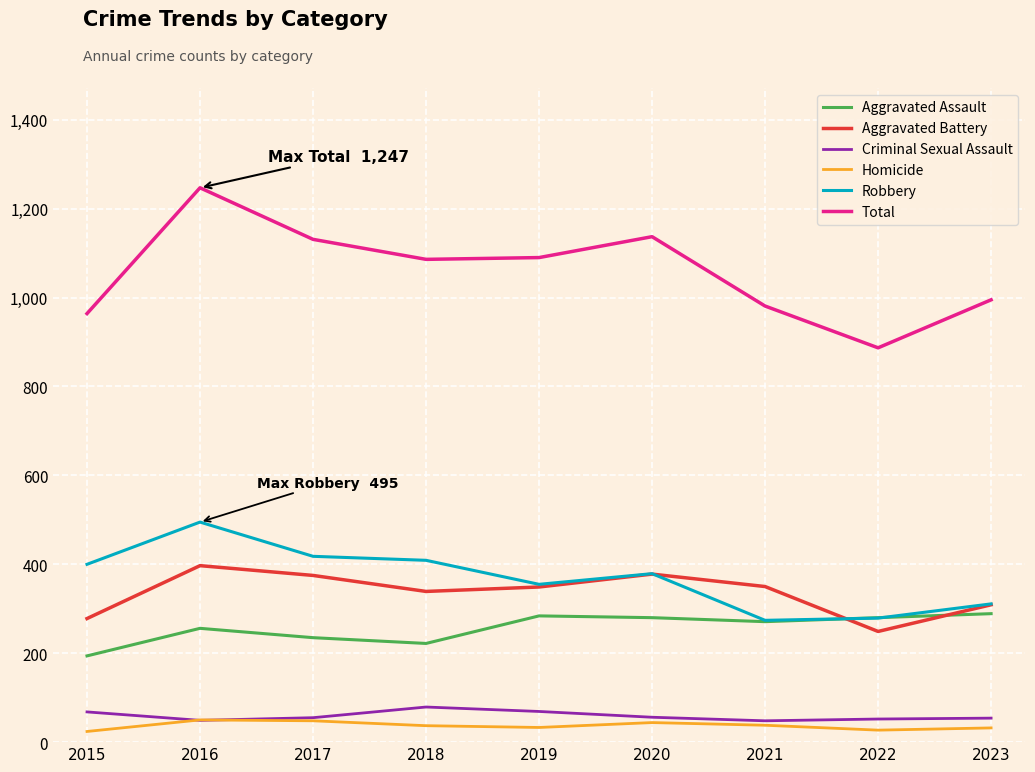

At 2015, list the series in order from largest to smallest.

Total, Robbery, Aggravated Battery, Aggravated Assault, Criminal Sexual Assault, Homicide